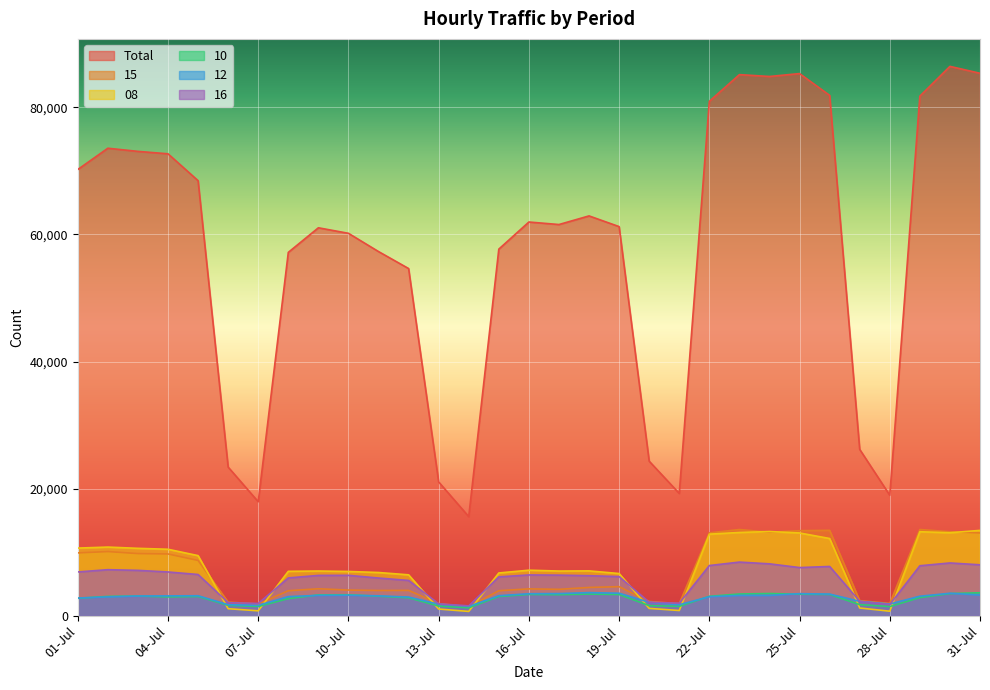

How many values in the 12 series exceed 3159?

15